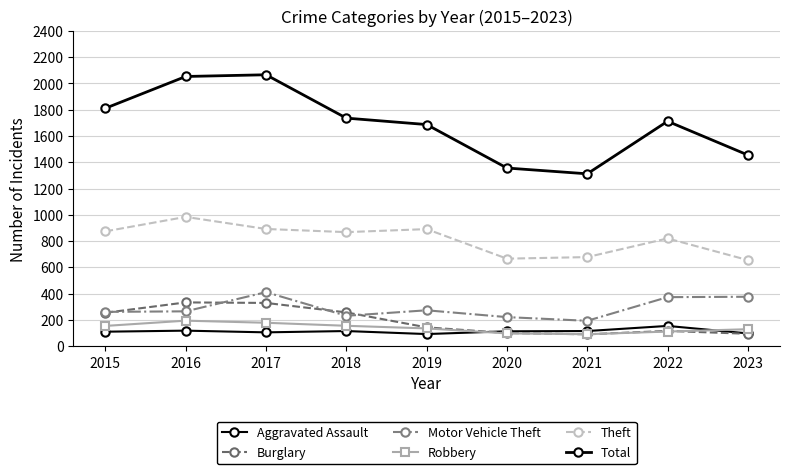

Where is Motor Vehicle Theft nearest to the value 302?

2019